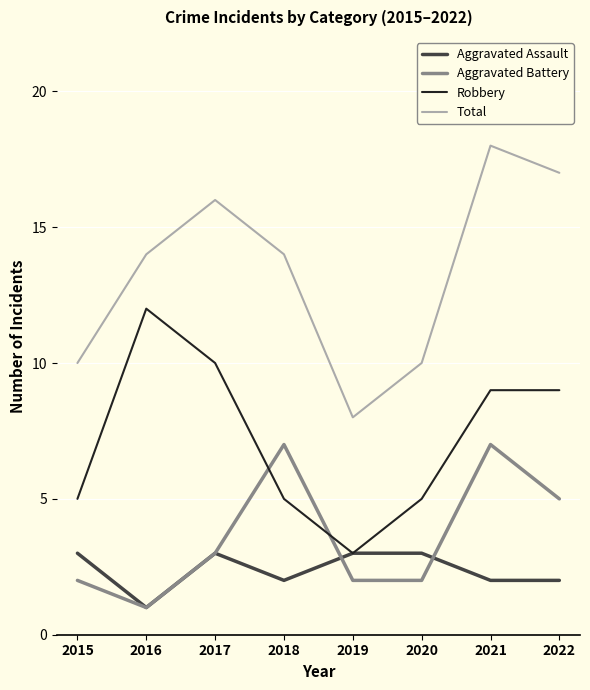

At which category is the sum across all series the highest?

2021